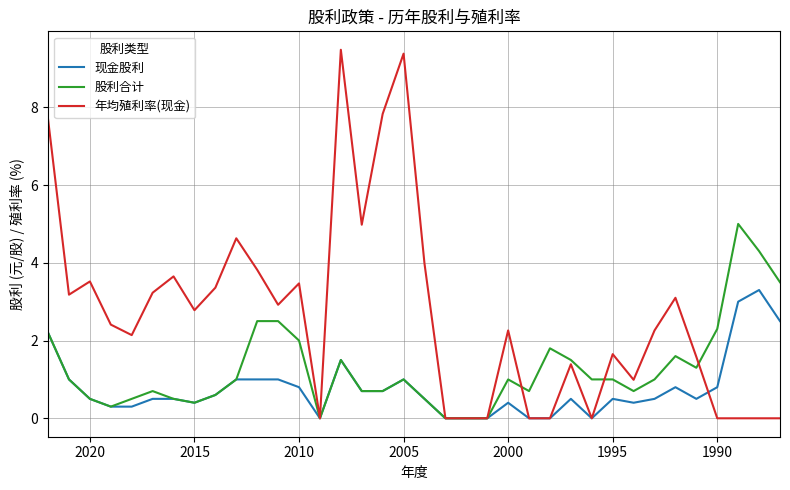

What is the average value of the 股利合计 series?

1.3